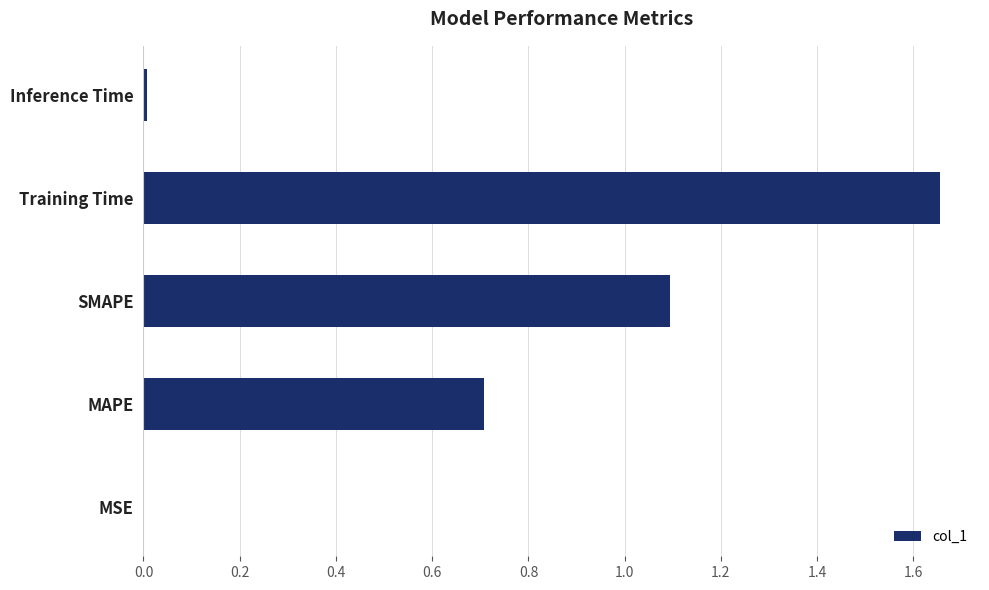

What is the average value?

0.7